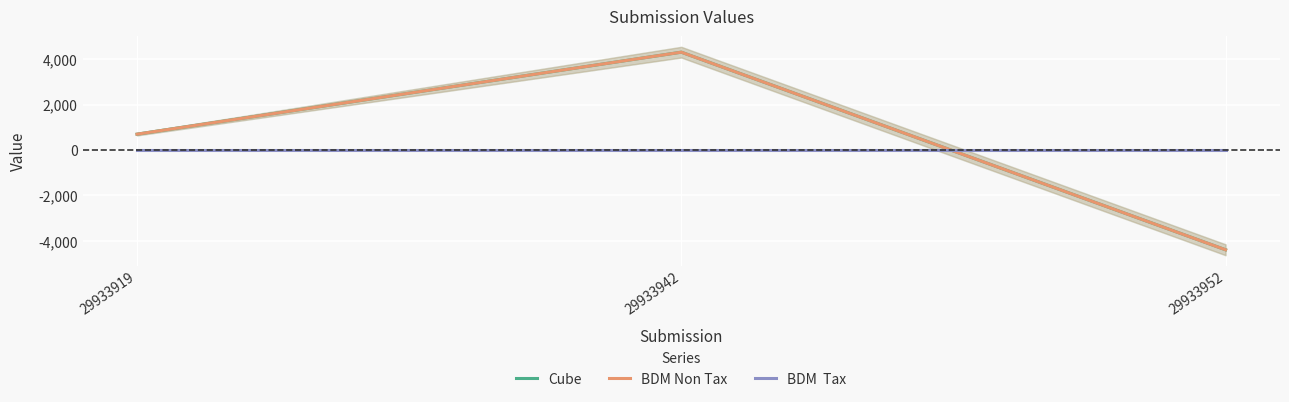

What is the sum of all Cube values?

614